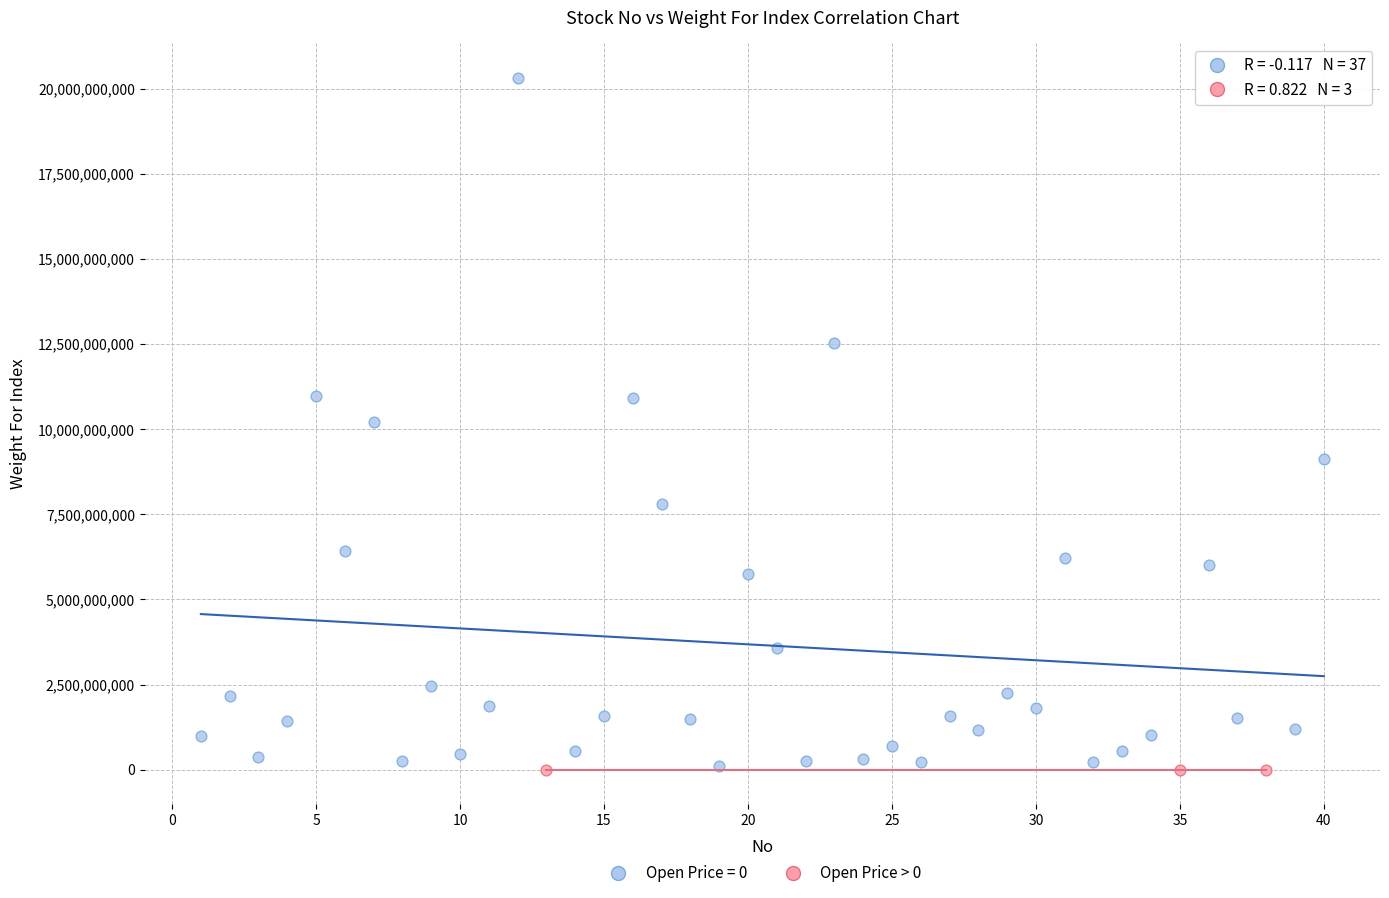

Which series reaches the maximum Y coordinate?

Open Price = 0